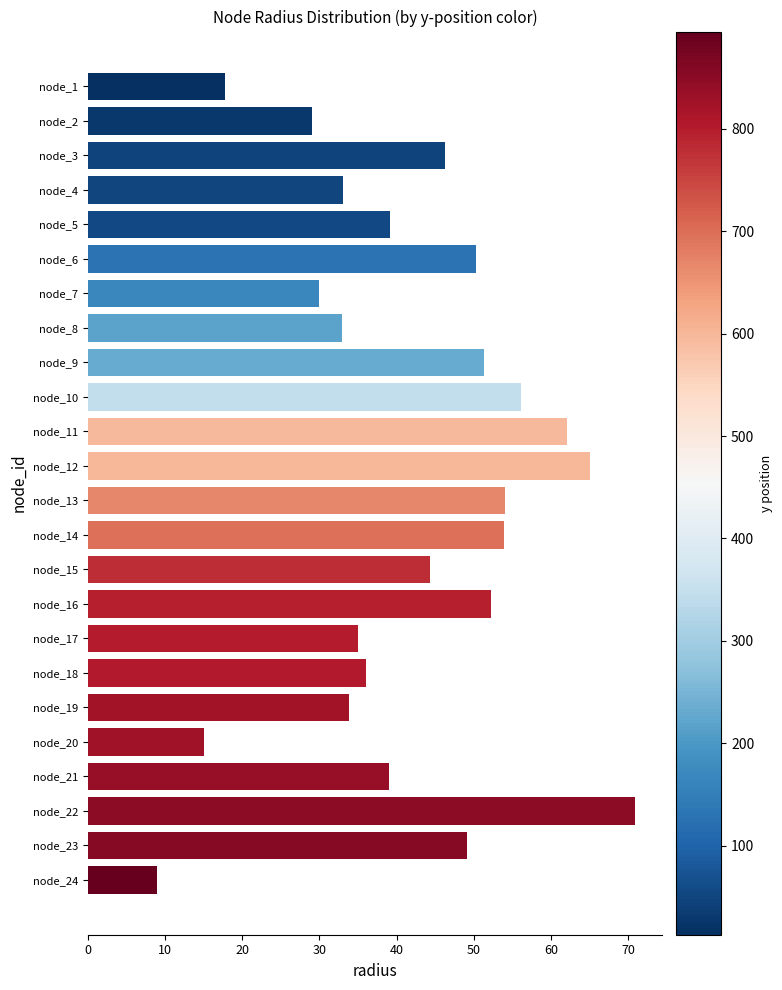

True or false: the data shows 14.7 at node_24.

False